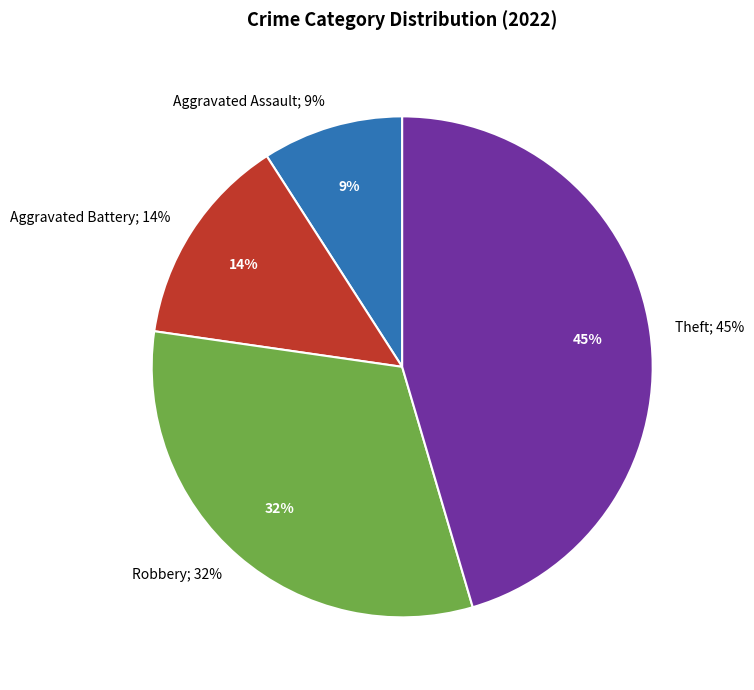

Is there a majority slice in this chart?

No